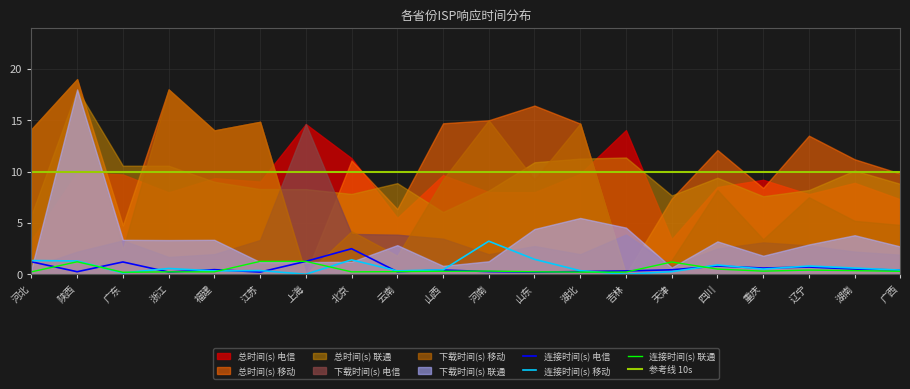

The value of 连接时间(s) 电信 at 广东 is 1.2. True or false?

True